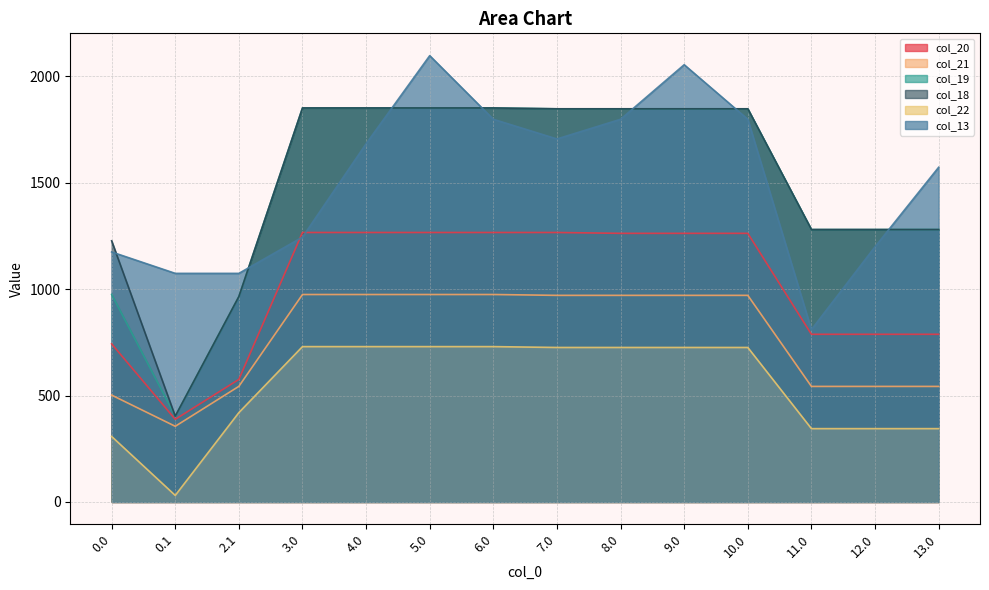

Which has a higher value, 9.0 or 7.0?

7.0